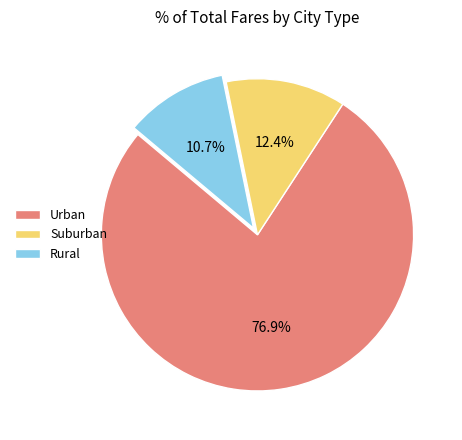

What percentage do Rural and Suburban together represent?

23.1%